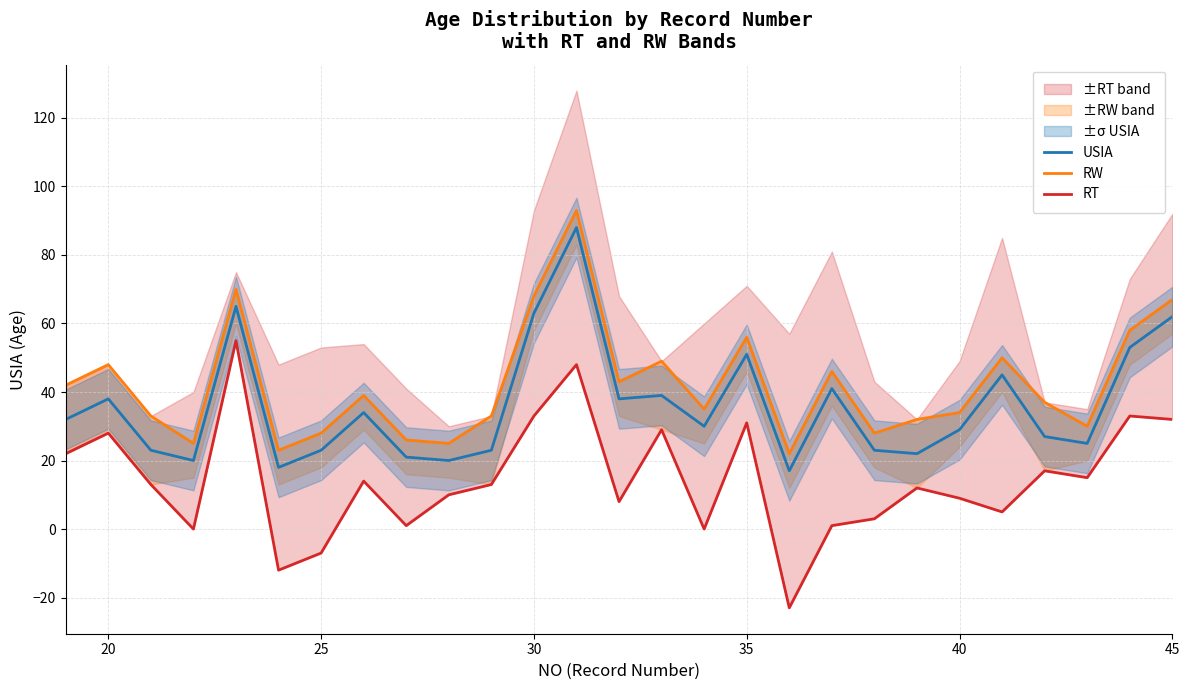

How many interior local peaks does the RW series have?

8